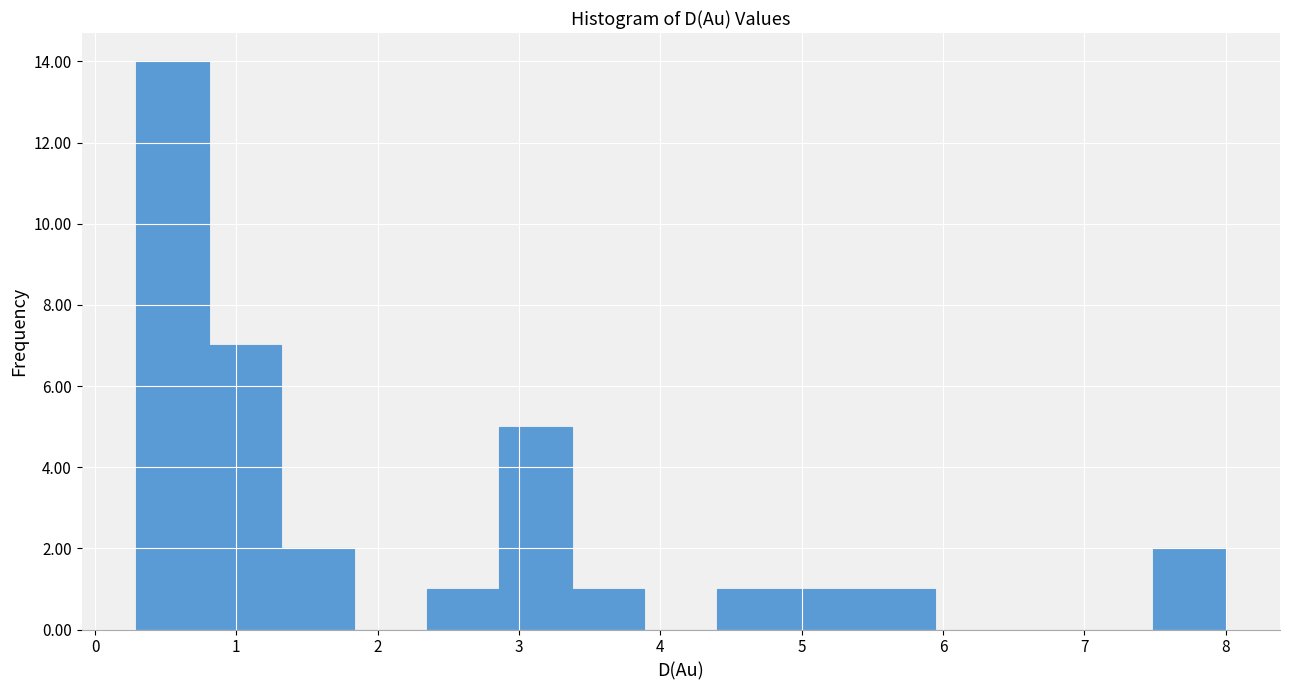

Which range on the x-axis has the tallest bar?

0.3 to 0.8